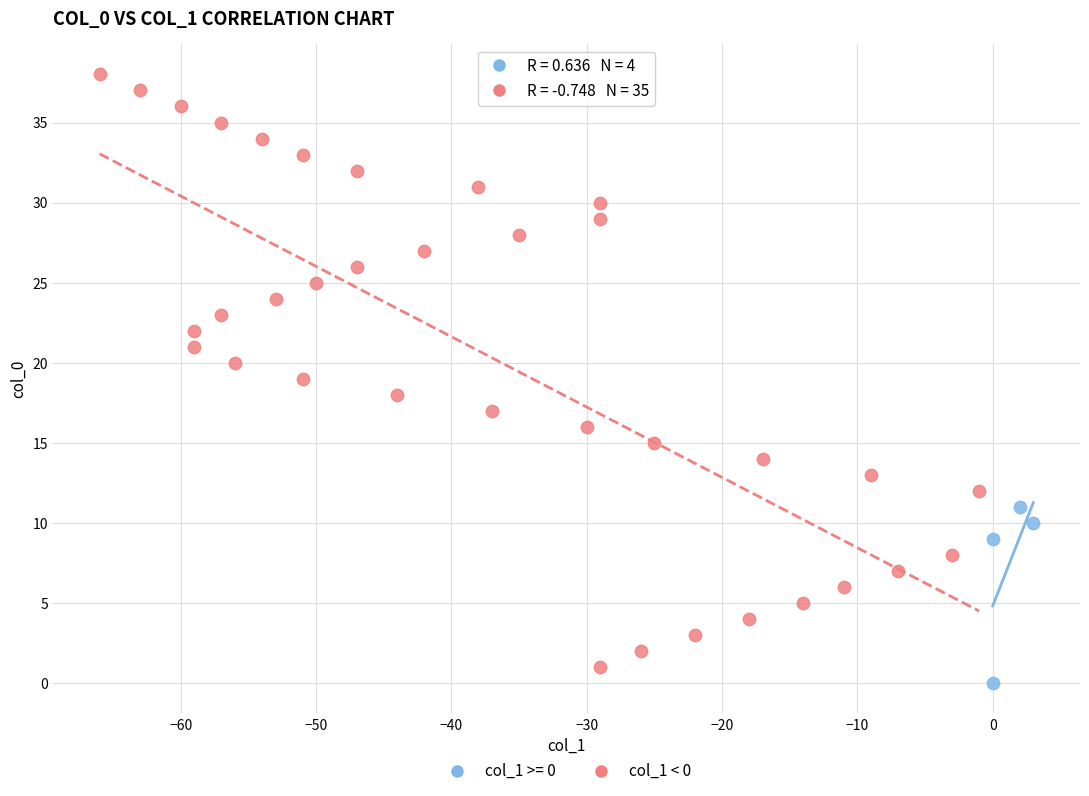

Which series has the widest spread of Y values?

col_1 < 0